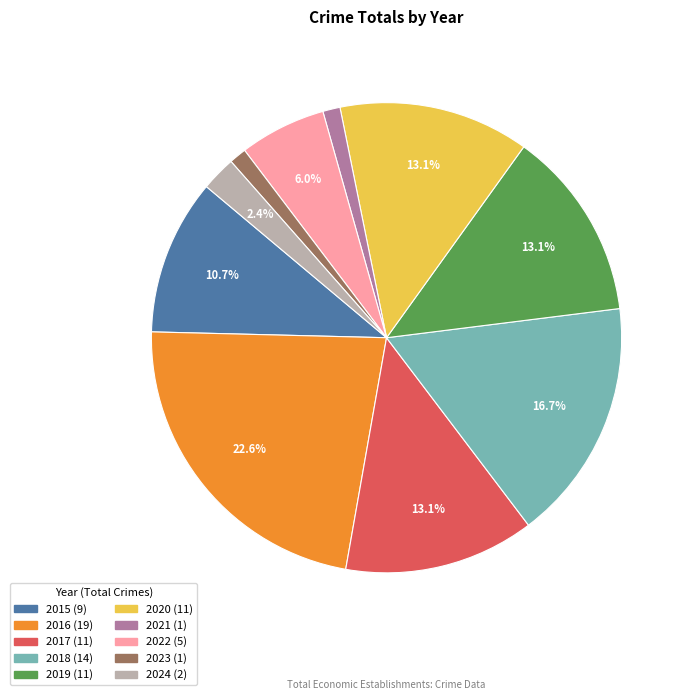

True or false: 2016 accounts for 23% of the total.

True